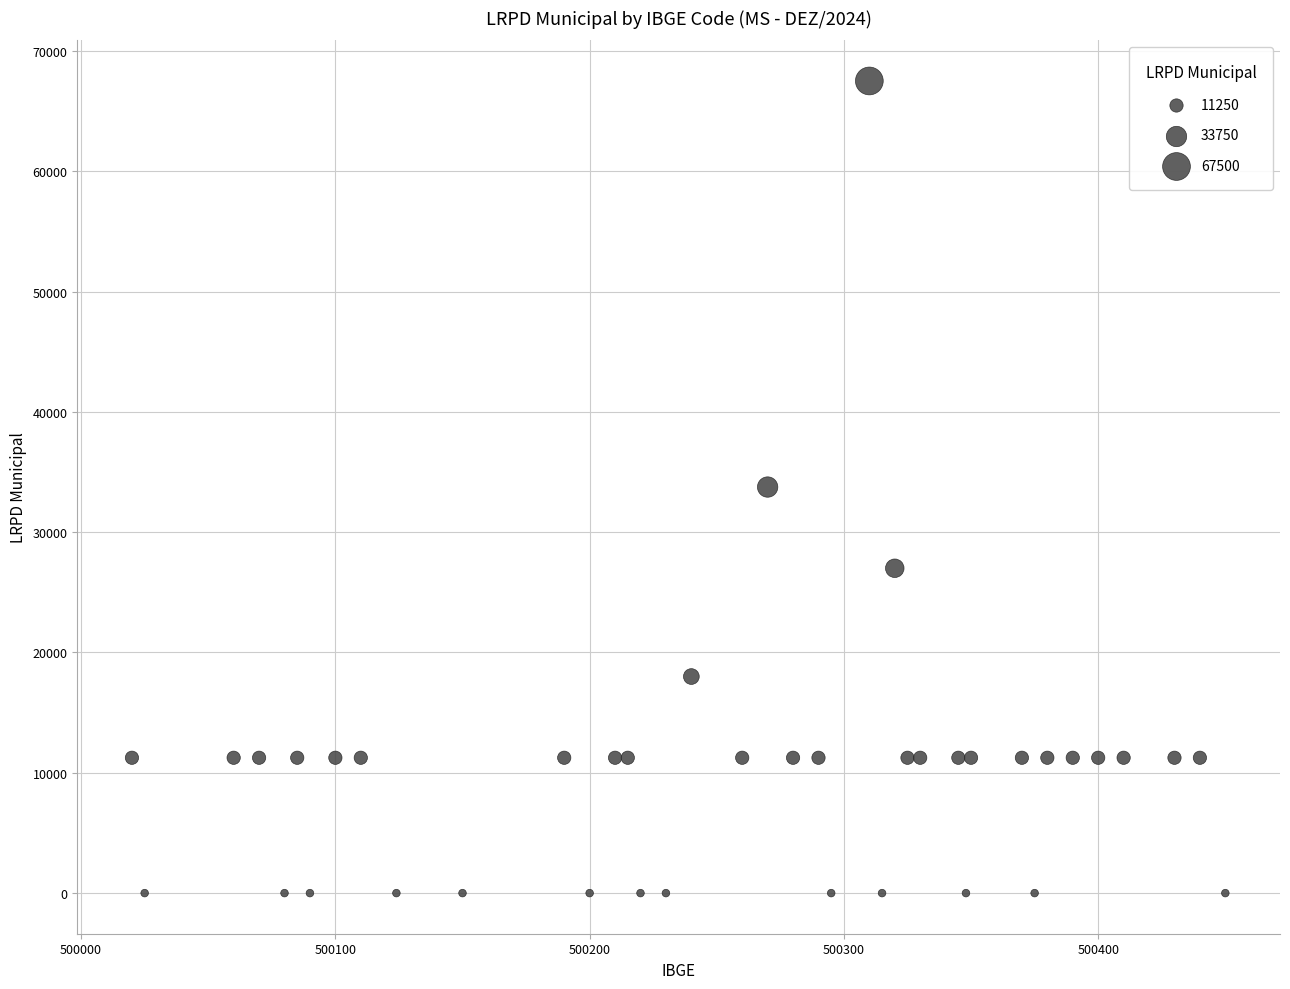

What is the range of Y values (max minus min)?

67500